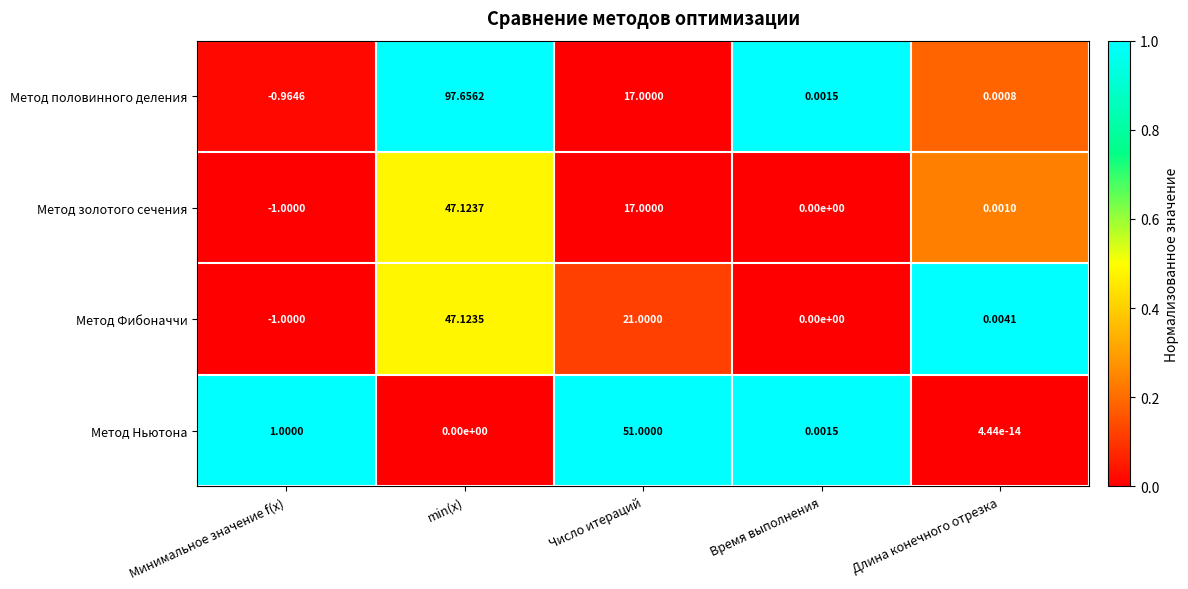

Is the value of Метод Фибоначчи at Число итераций greater than the value of Метод золотого сечения at Длина конечного отрезка?

Yes